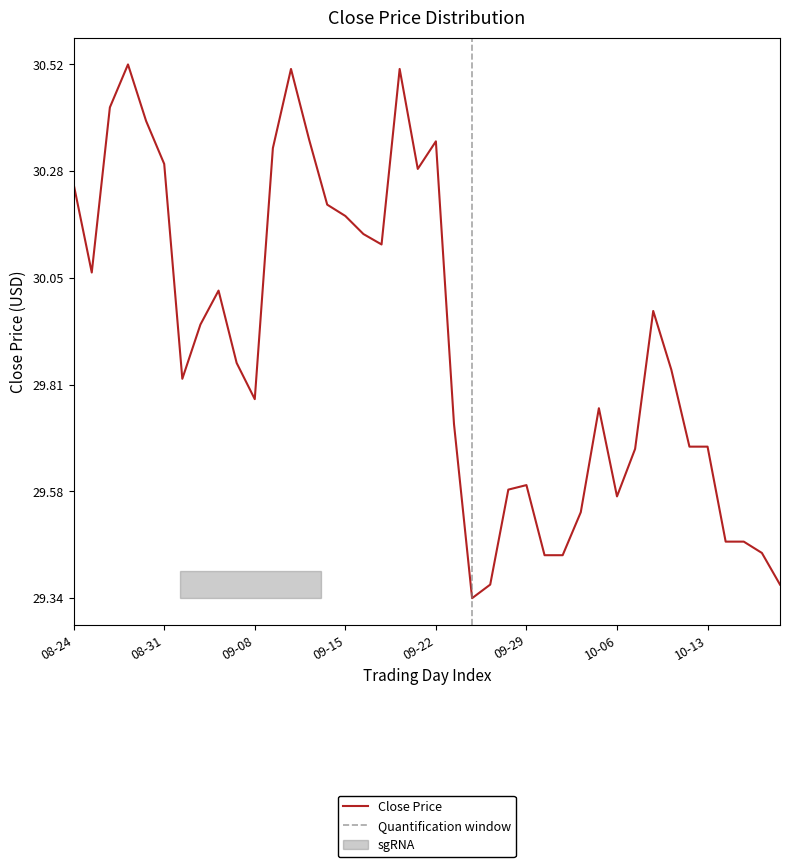

Where is the data nearest to the value 29?

2022-09-26